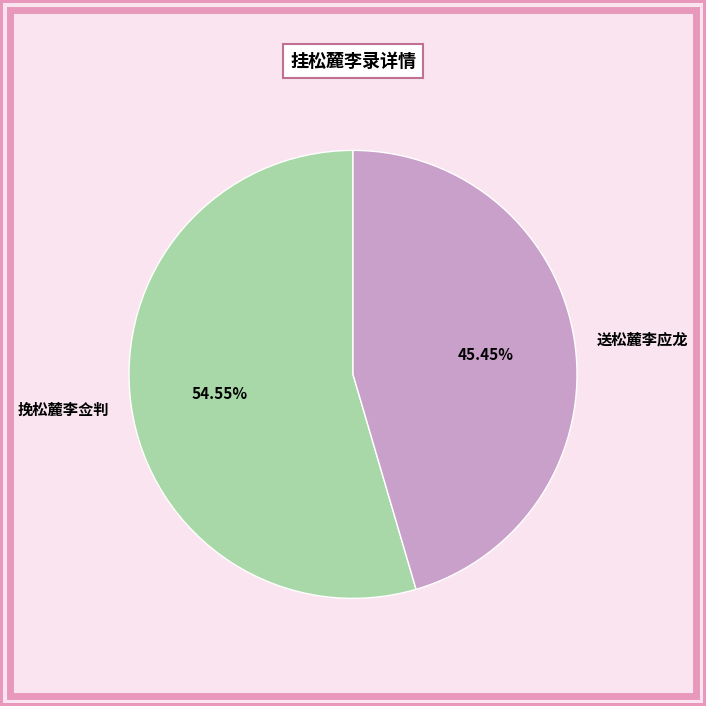

Which slice is the largest?

挽松麓李佥判